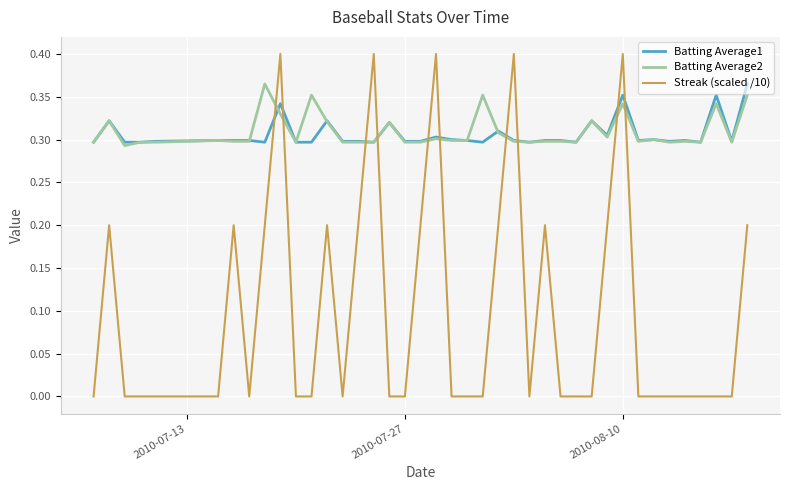

After their last crossing, which series has the higher values: Streak (scaled /10) or Batting Average2?

Batting Average2